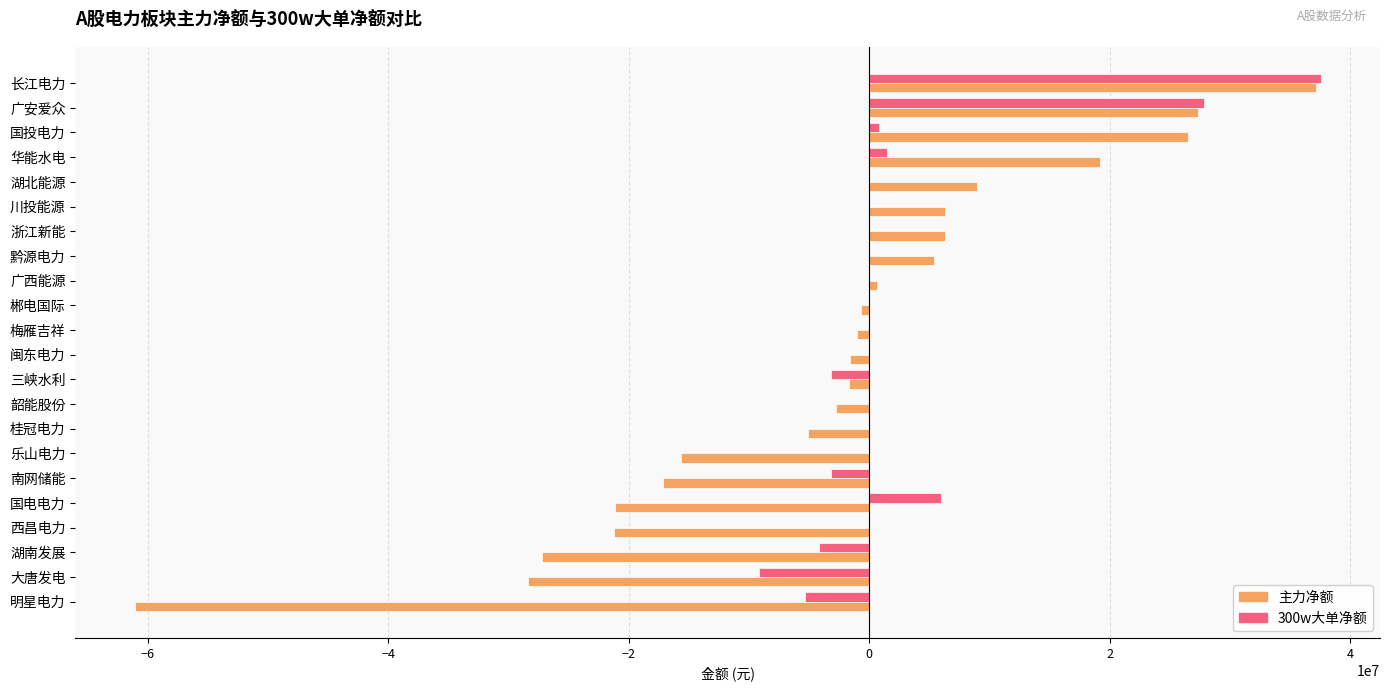

How many categories are shown in the chart?

22